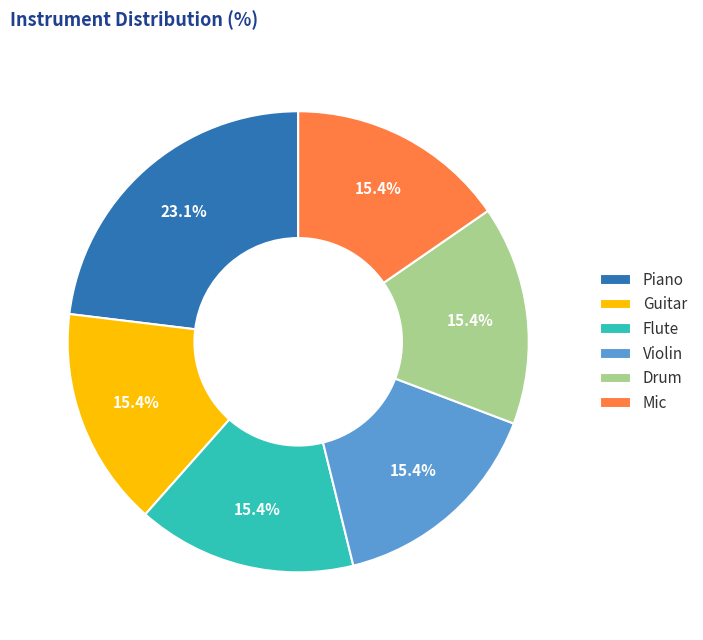

To the nearest percent, what is the average slice percentage?

17%